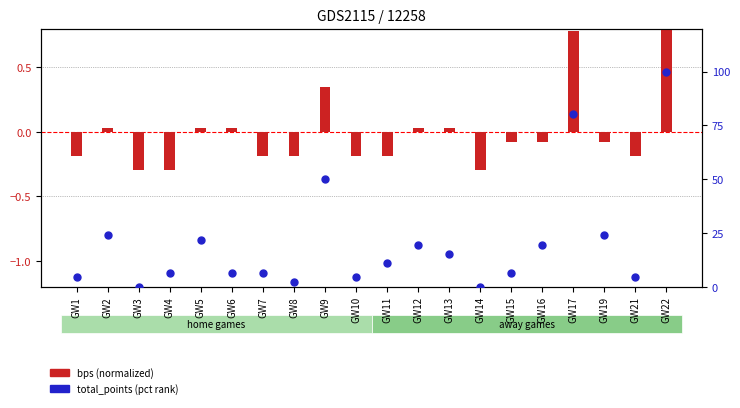

Which series contains the highest Y value?

total_points (pct)